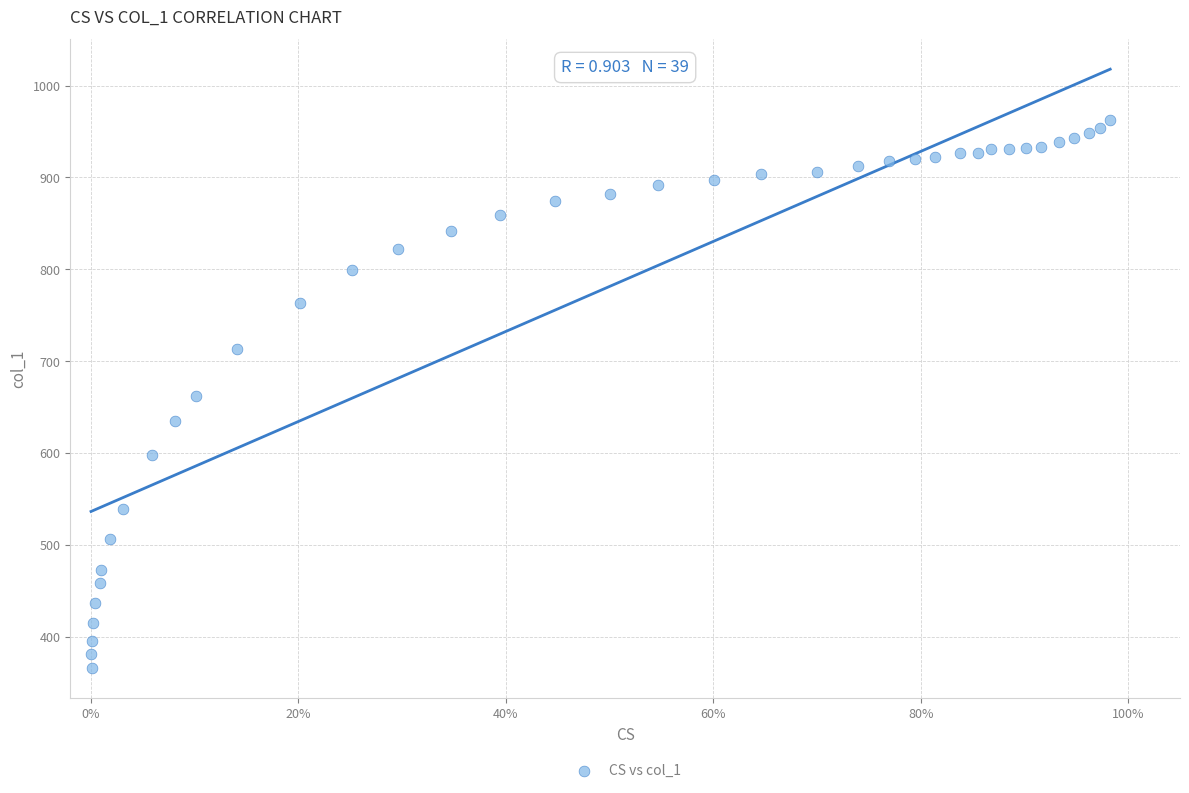

What is the range of X values (max minus min)?

1.0